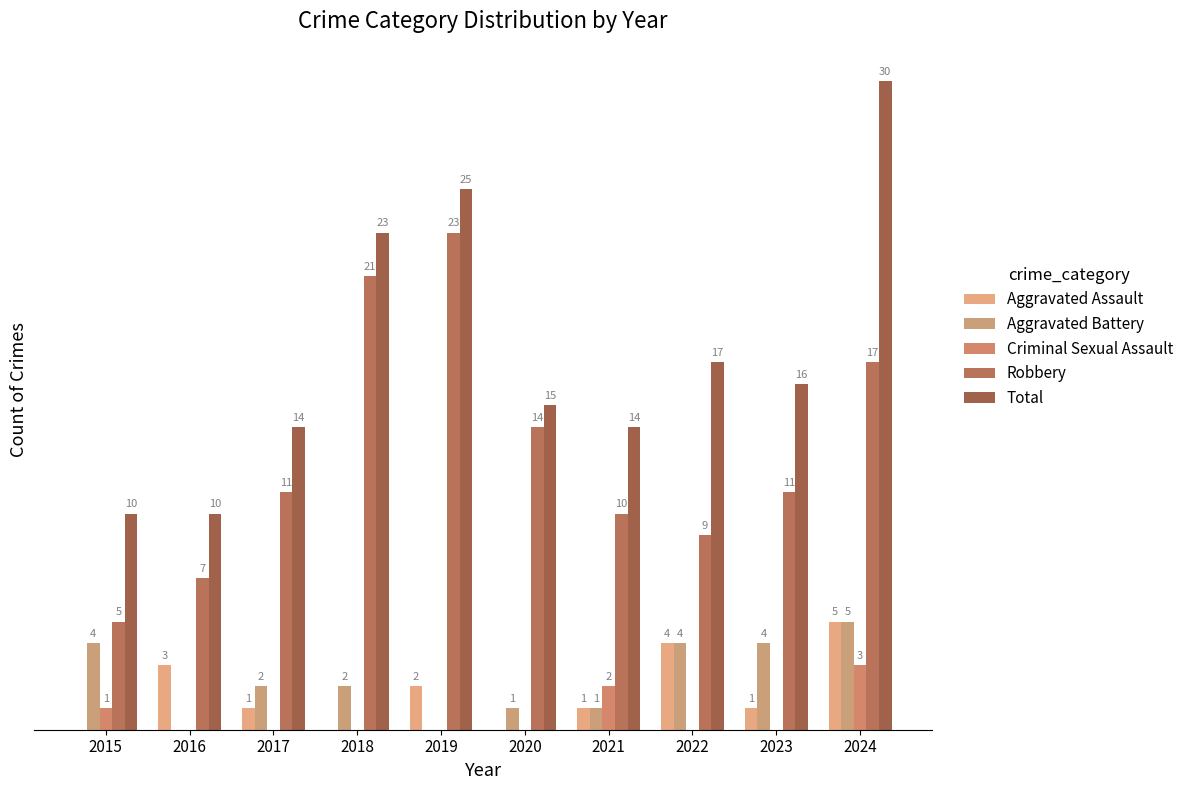

Are the bars horizontal?

No